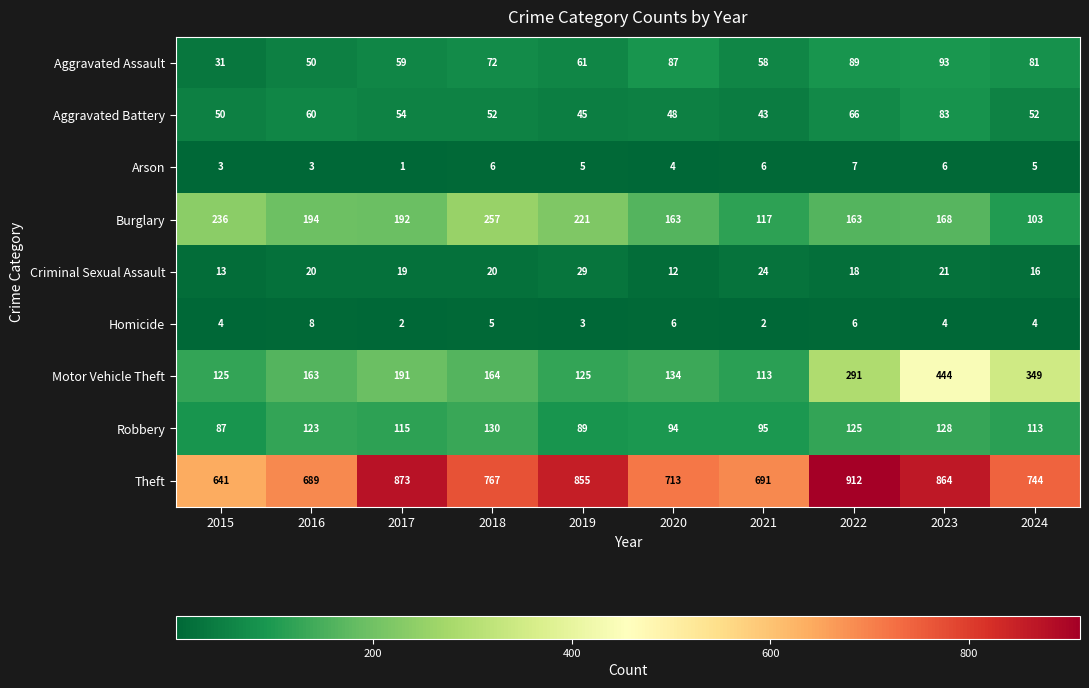

Rank the series by their maximum value, from lowest to highest.

Arson, Homicide, Criminal Sexual Assault, Aggravated Battery, Aggravated Assault, Robbery, Burglary, Motor Vehicle Theft, Theft